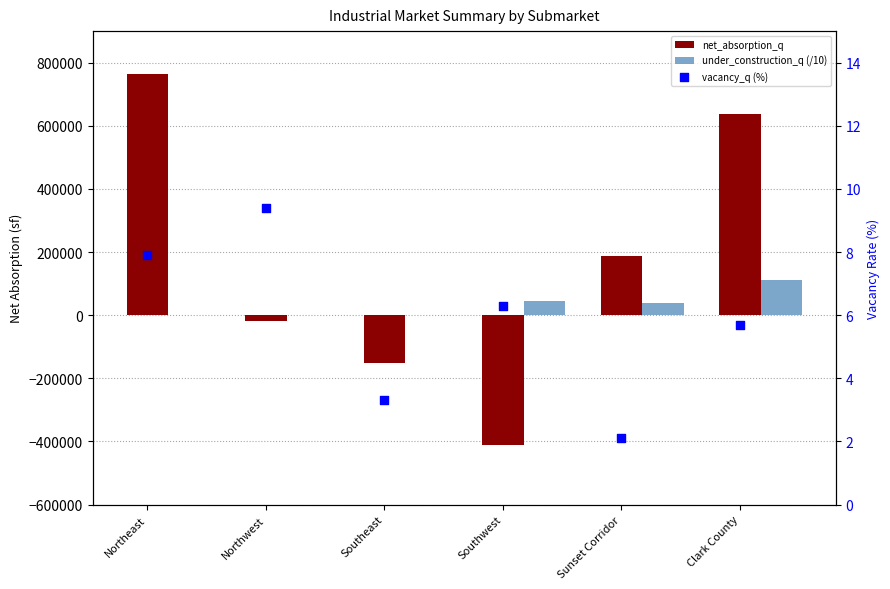

Which series has the largest Y range (max minus min)?

net_absorption_q